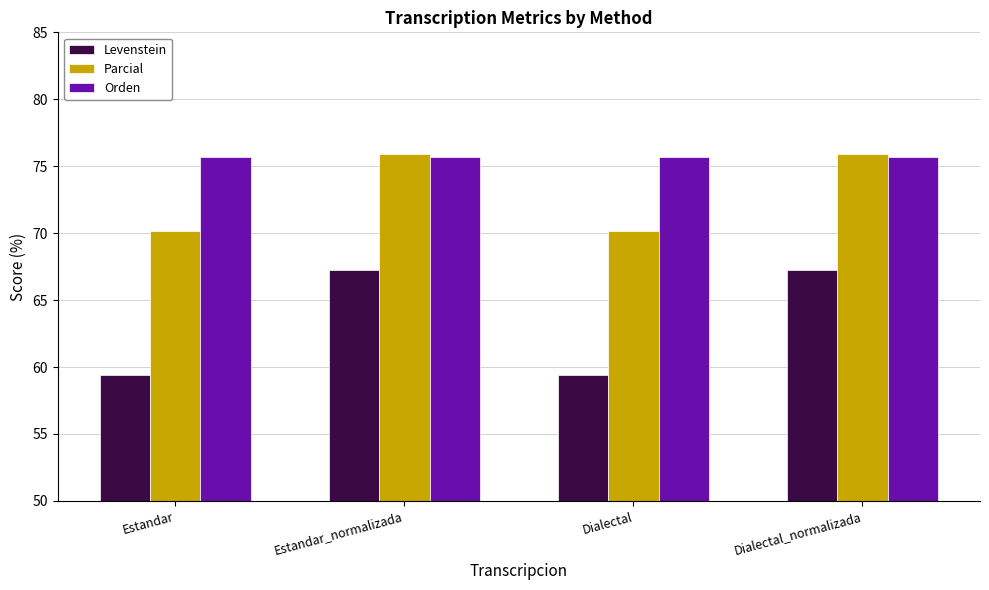

What is the maximum value shown in the chart?

75.9